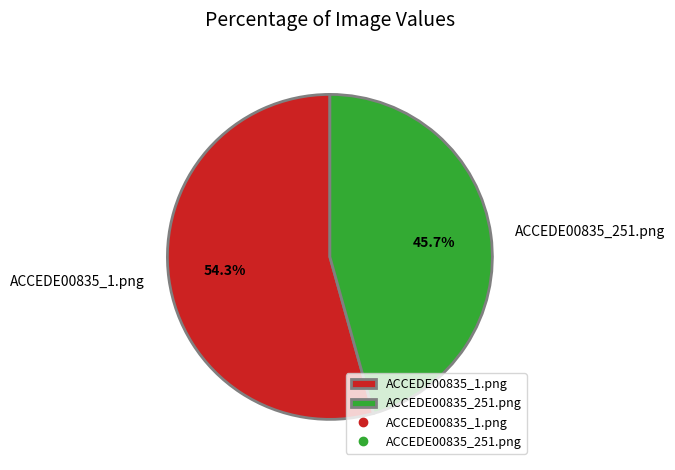

What is the majority slice?

ACCEDE00835_1.png